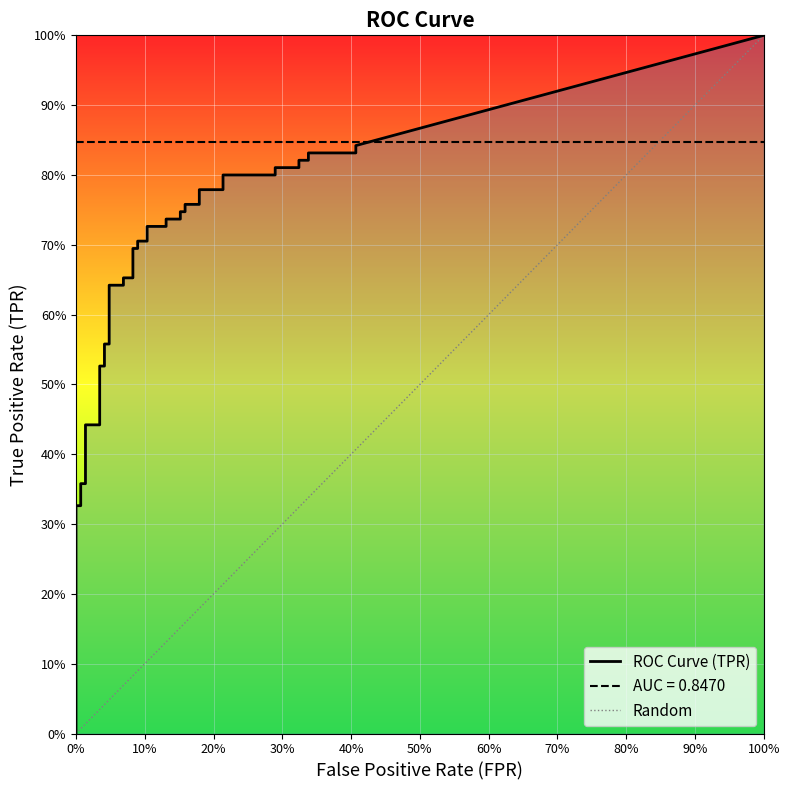

True or false: fpr has a value of 0.3 at 28.

False